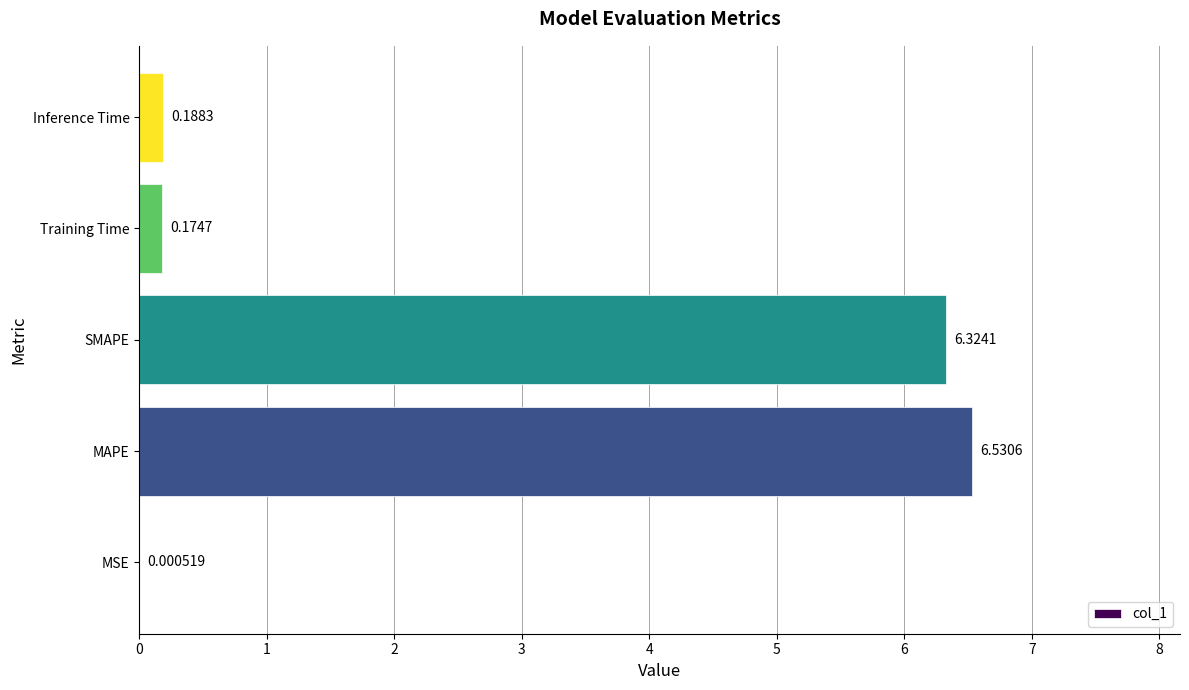

What is the sum of the values at MAPE and Inference Time?

6.7